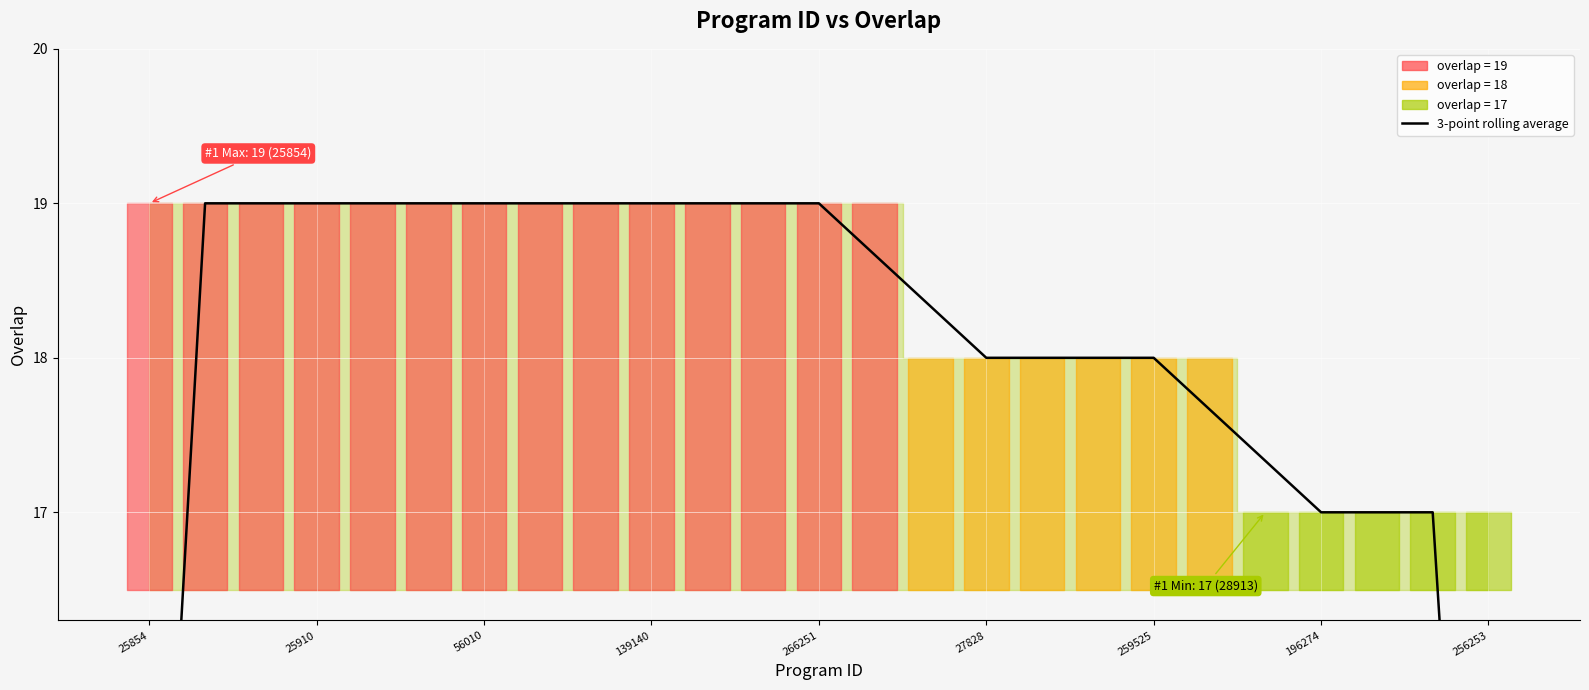

Approximately how many times larger is the value at 13 compared to 22?

1.1